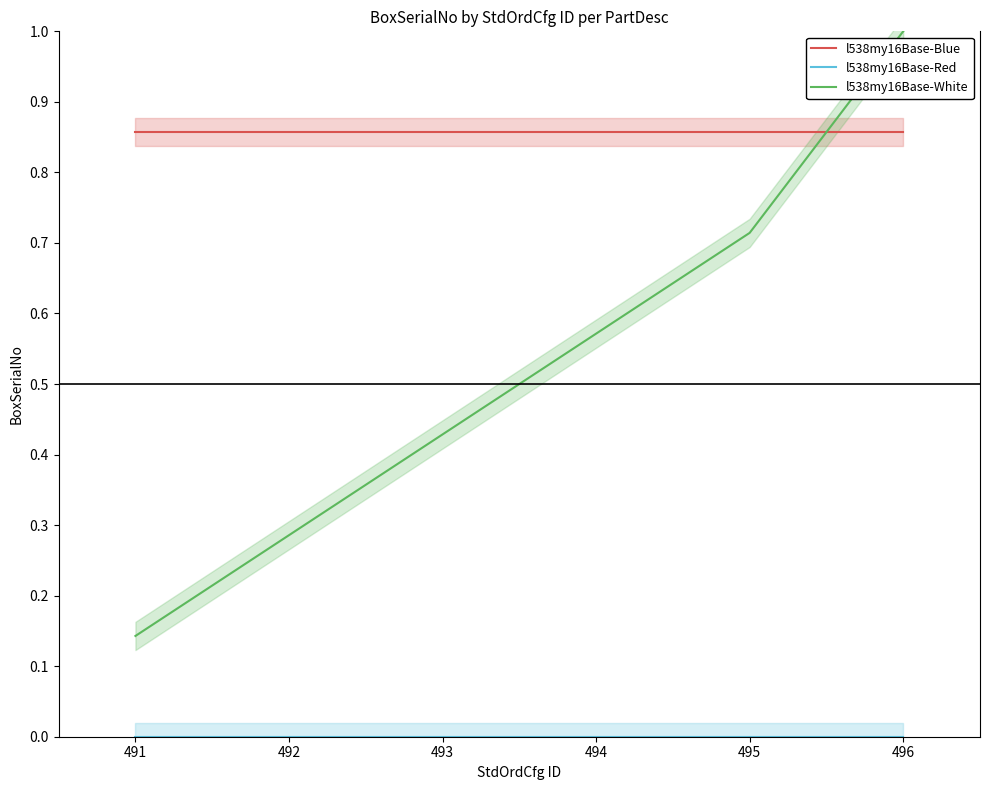

How many series are shown in this chart?

3